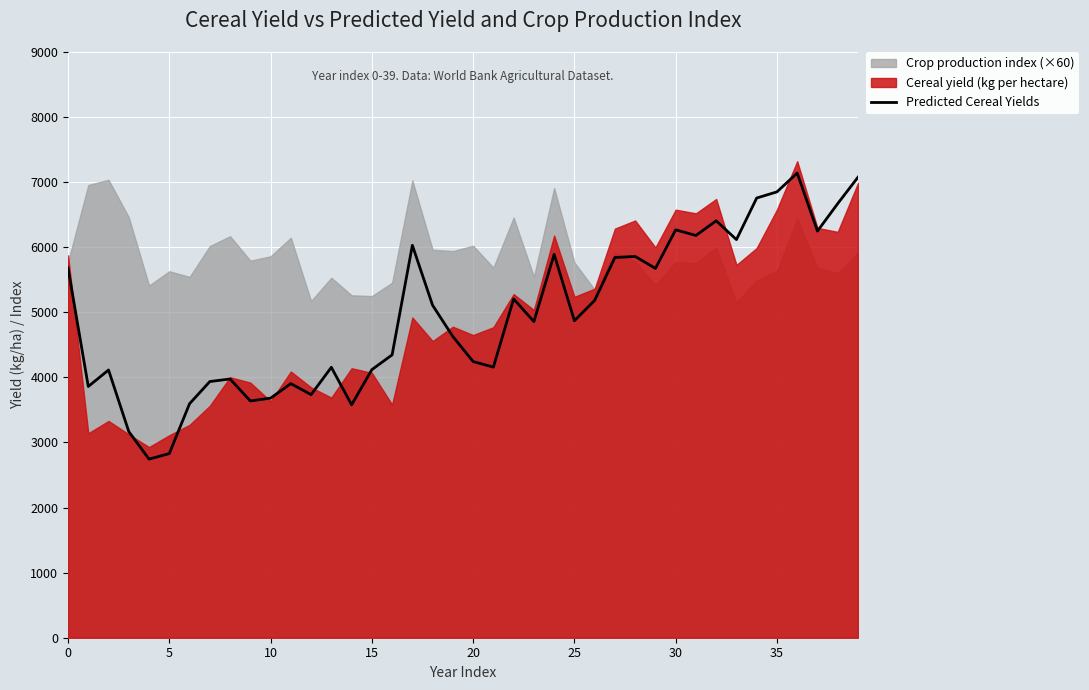

Reading left to right, extract all data points from this chart.

5683.1	3860.5	4113.9	3167.6	2744.0	2830.0	3595.7	3936.3	3975.9	3638.3	3681.4	3904.4	3735.0	4155.1	3578.5	4118.9	4346.2	6029.6	5107.8	4628.1	4243.6	4157.9	5205.7	4858.0	5890.8	4870.5	5183.9	5842.7	5858.7	5675.1	6267.1	6181.2	6406.4	6117.3	6756.2	6851.1	7139.9	6248.2	6670.6	7075.8